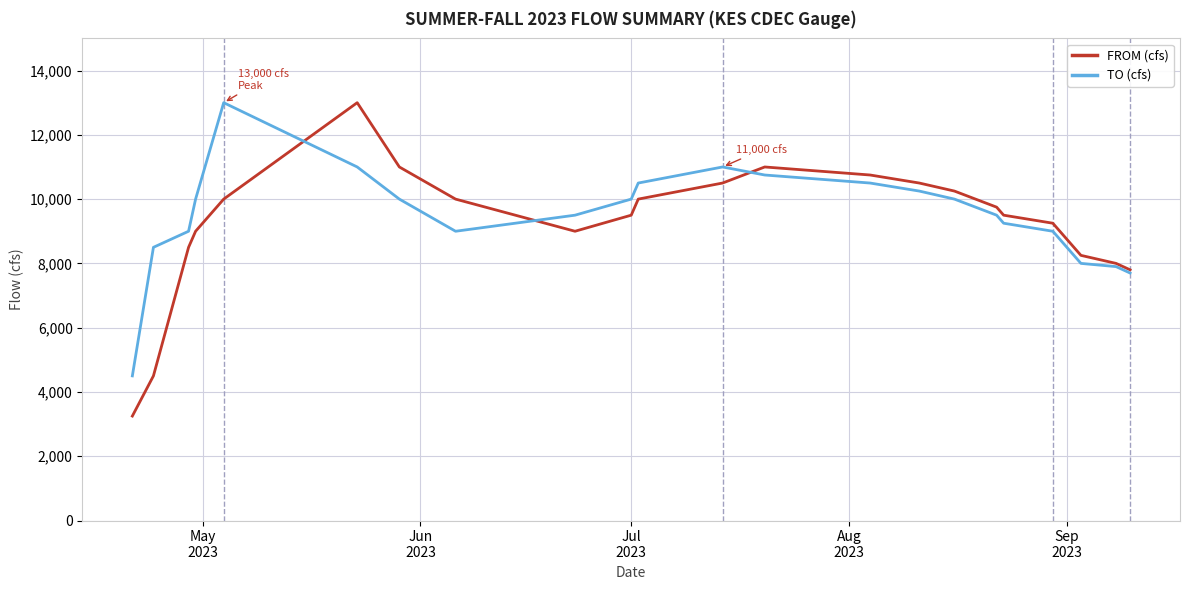

What is the maximum value for FROM (cfs)?

13000